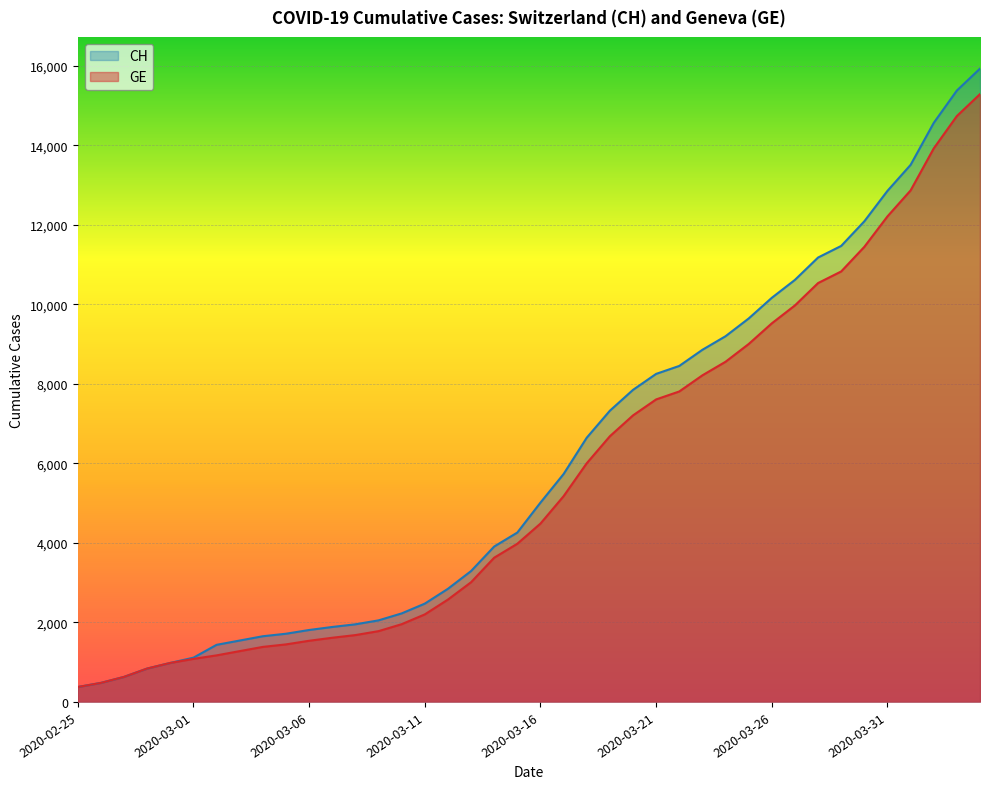

At which label does CH first exceed 5012?

2020-03-17